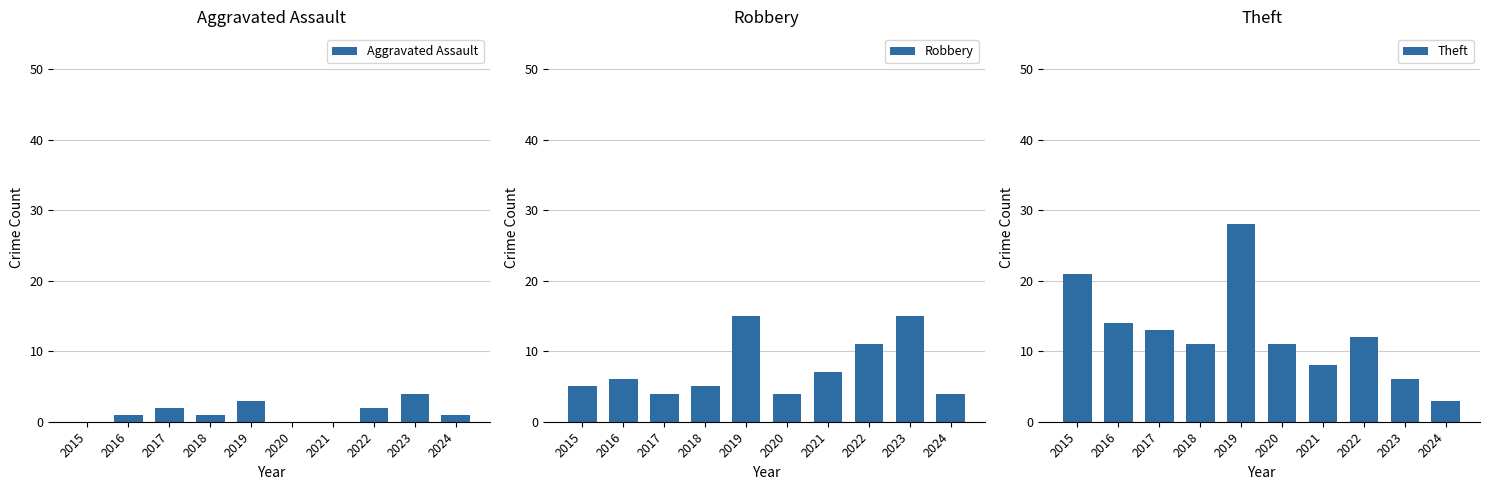

Reading left to right, transcribe all the data shown in this chart.

Aggravated Assault: 0	1	2	1	3	0	0	2	4	1
Robbery: 5	6	4	5	15	4	7	11	15	4
Theft: 21	14	13	11	28	11	8	12	6	3